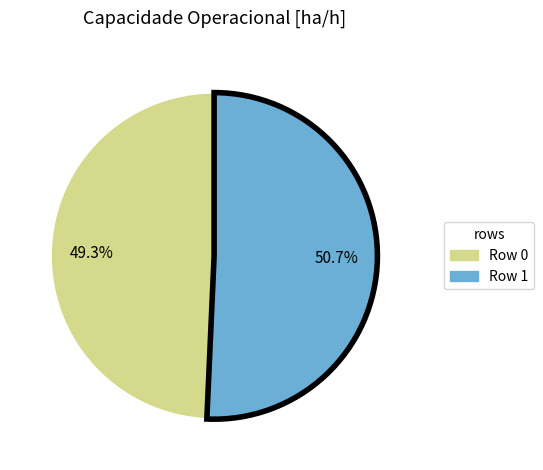

Rank the categories by value from highest to lowest.

Row 1, Row 0